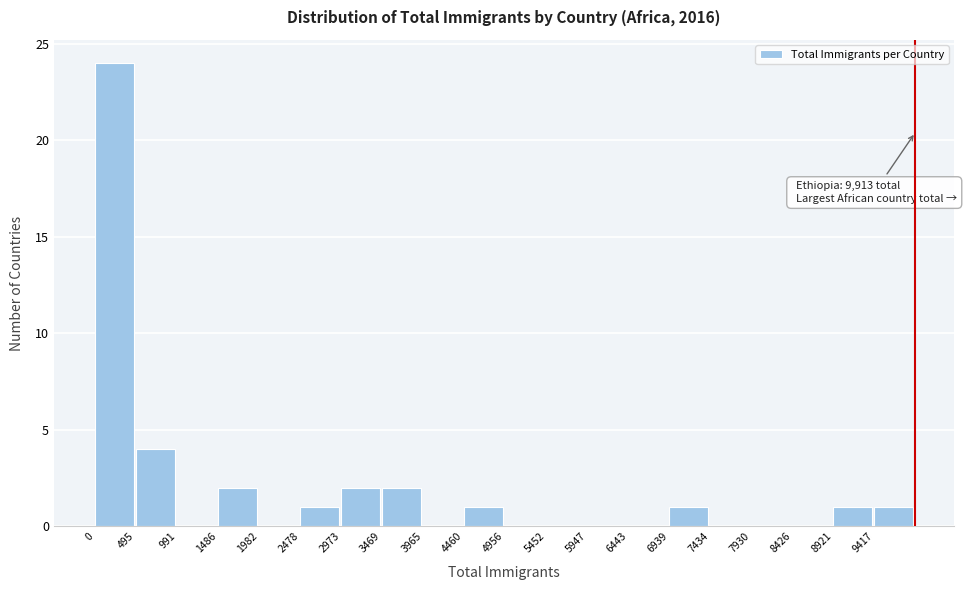

Which range on the x-axis has the tallest bar?

0 to 500